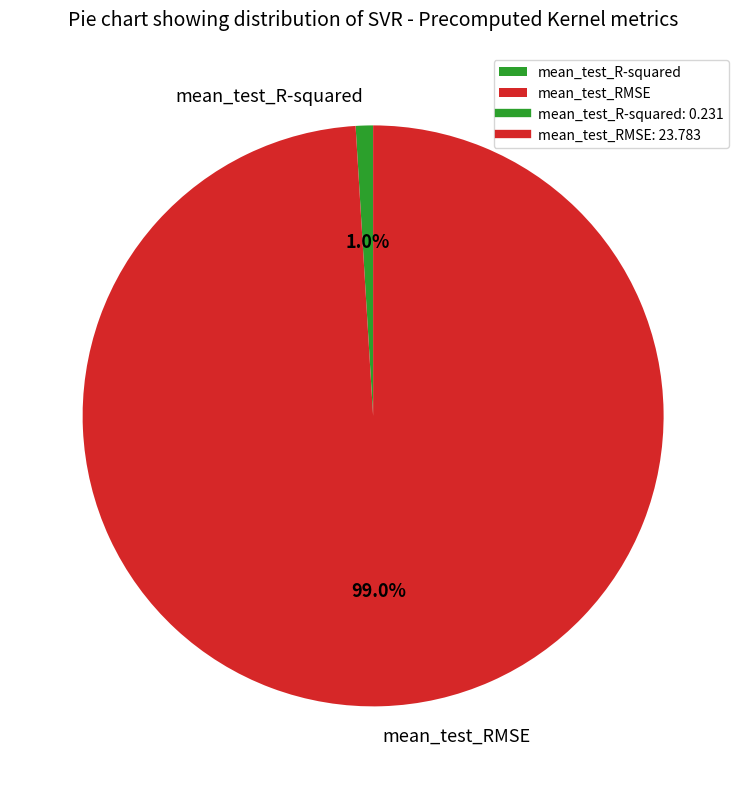

True or false: mean_test_R-squared accounts for 11% of the total.

False